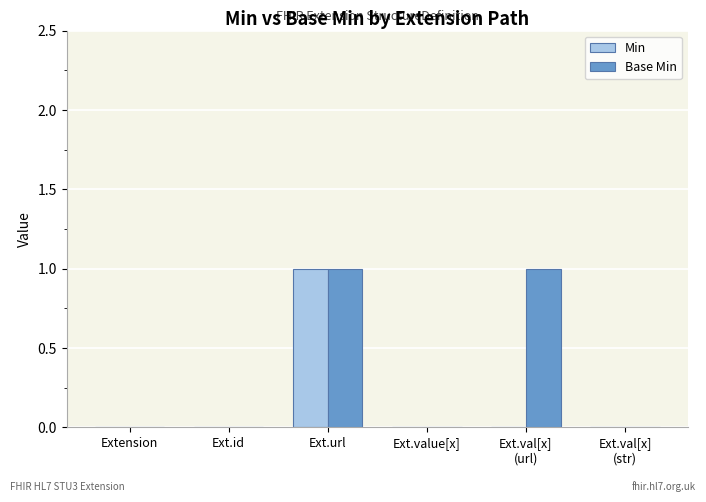

Which series has the largest total across all categories?

Base Min